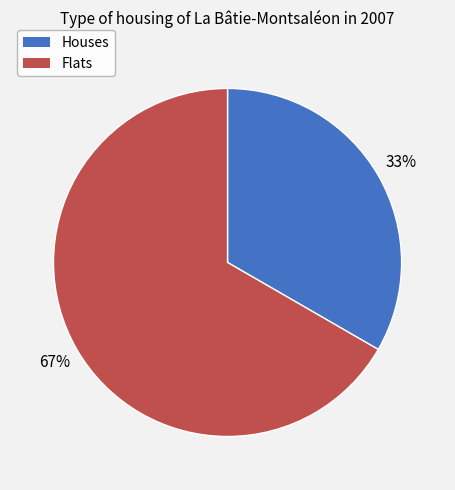

Do Houses and Flats together represent more than half of the pie?

Yes